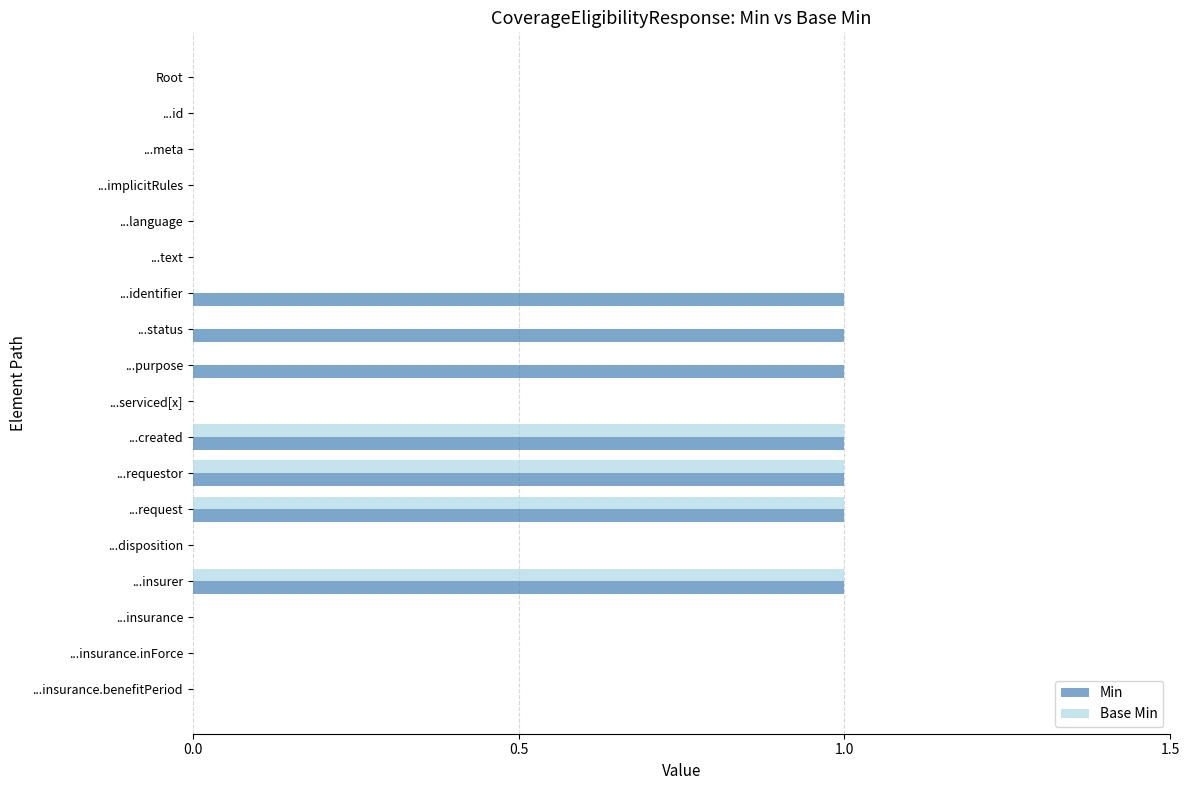

Which series changed the most between ...purpose and ...requestor?

Base Min